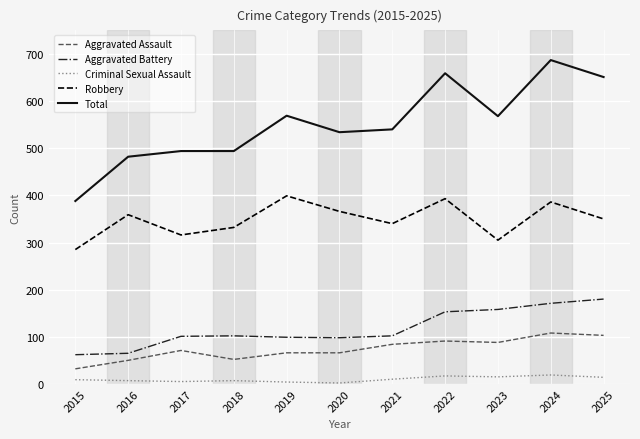

What is the difference between the highest and lowest values at 2022?

642